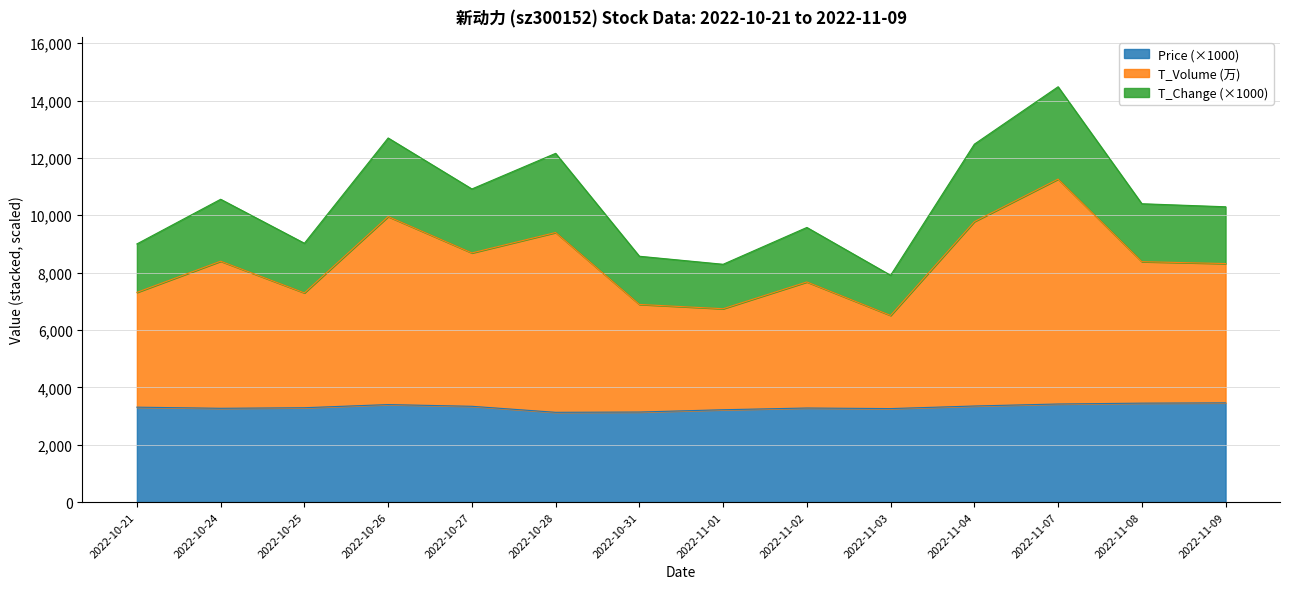

What is the minimum value for Price (×1000)?

3130